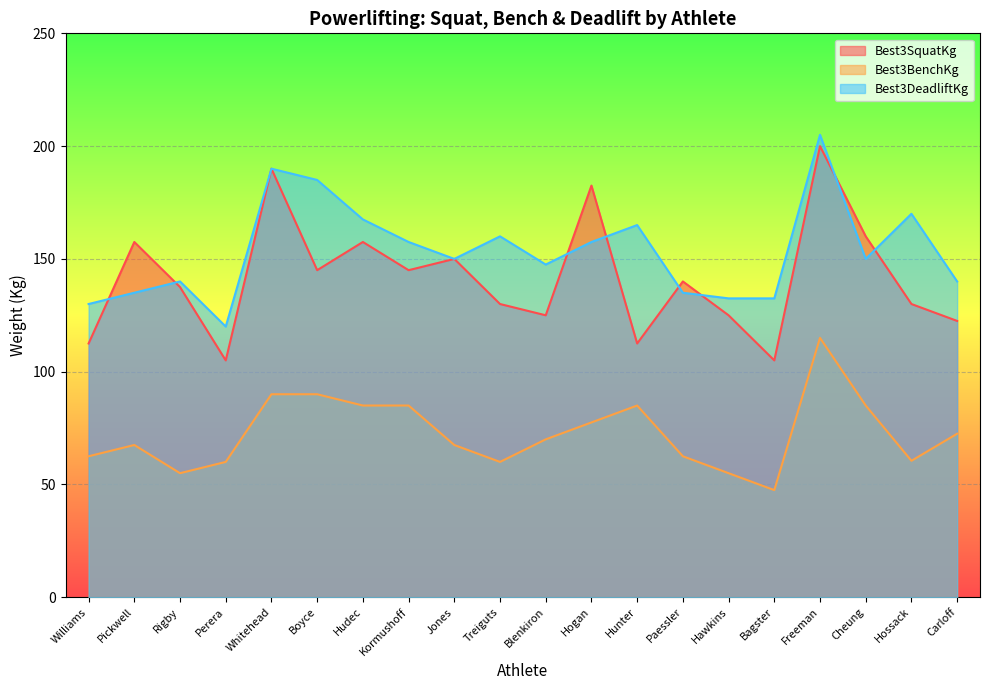

True or false: Best3BenchKg and Best3DeadliftKg intersect in this chart.

False